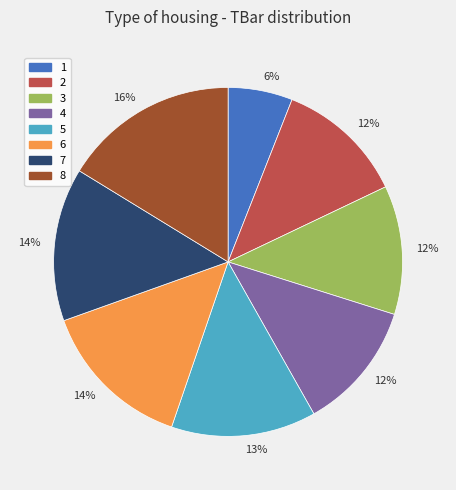

Is there any slice that represents more than half of the pie?

No